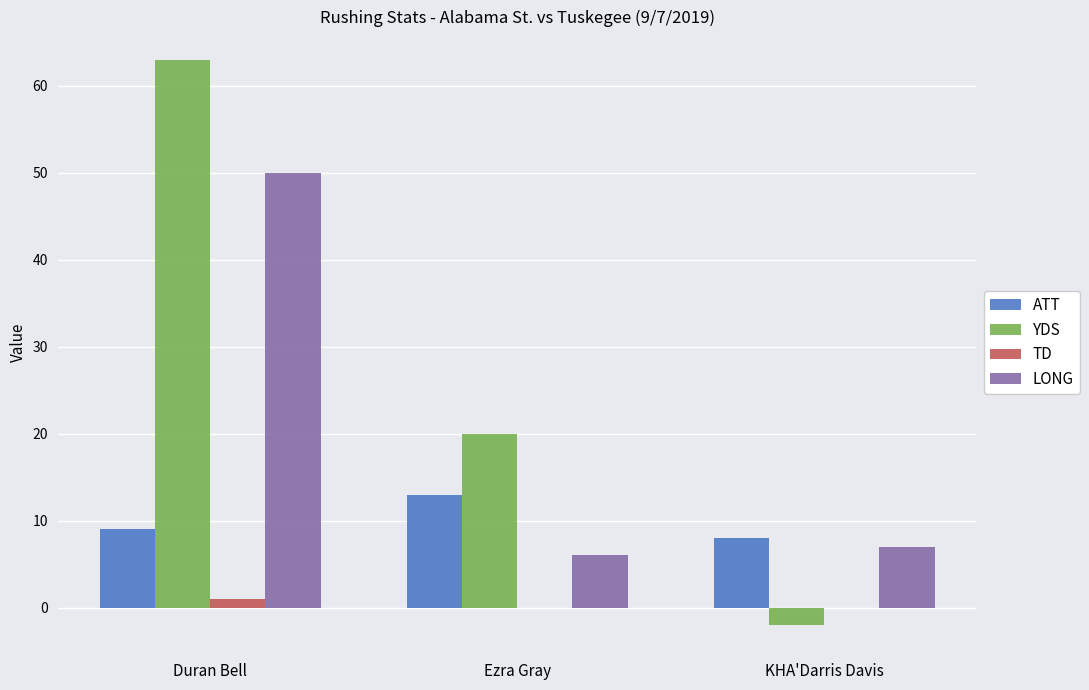

Which series has the widest spread of values?

YDS